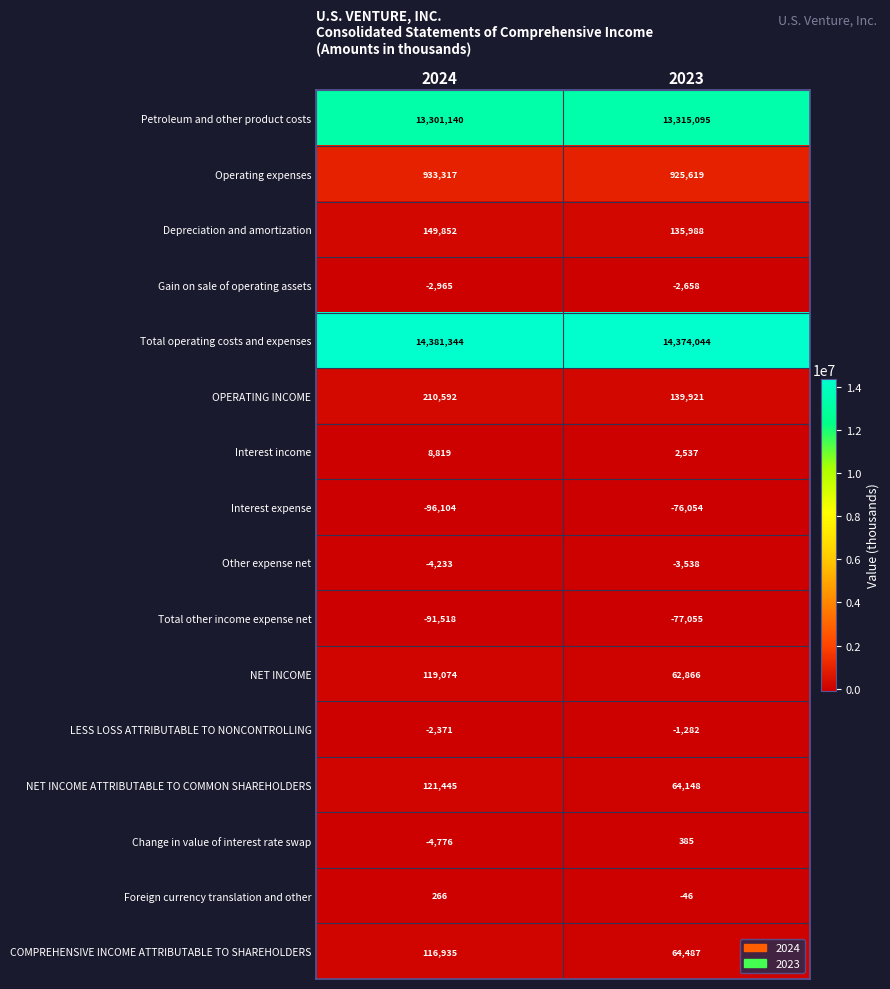

What is the maximum value shown in the chart?

14381344